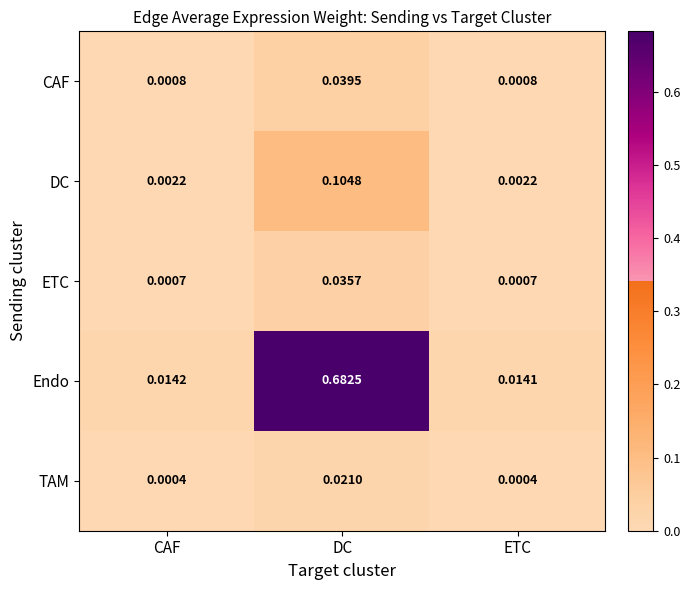

List the series in order of their peak value, lowest first.

TAM, ETC, CAF, DC, Endo